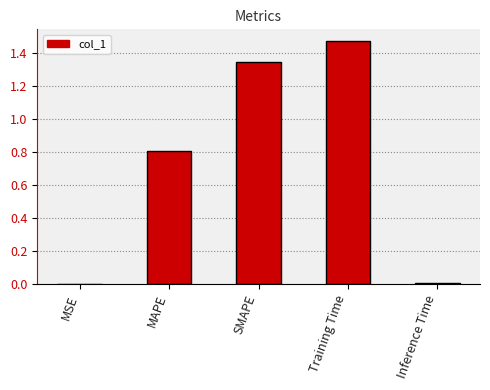

Is it true that the value at MSE is 0.0?

True